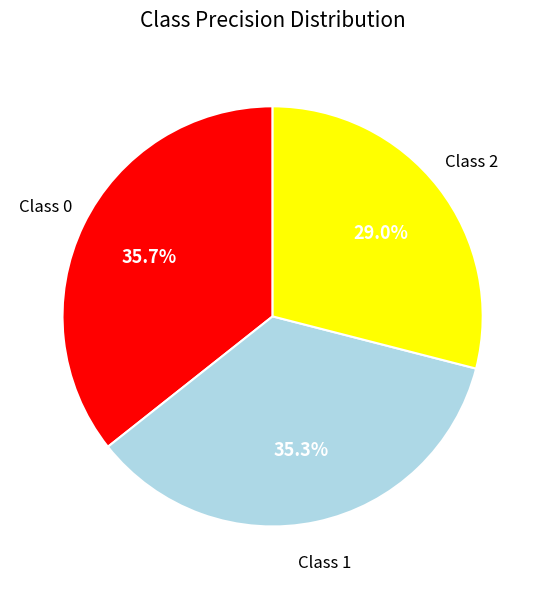

Count the number of slices in the pie.

3